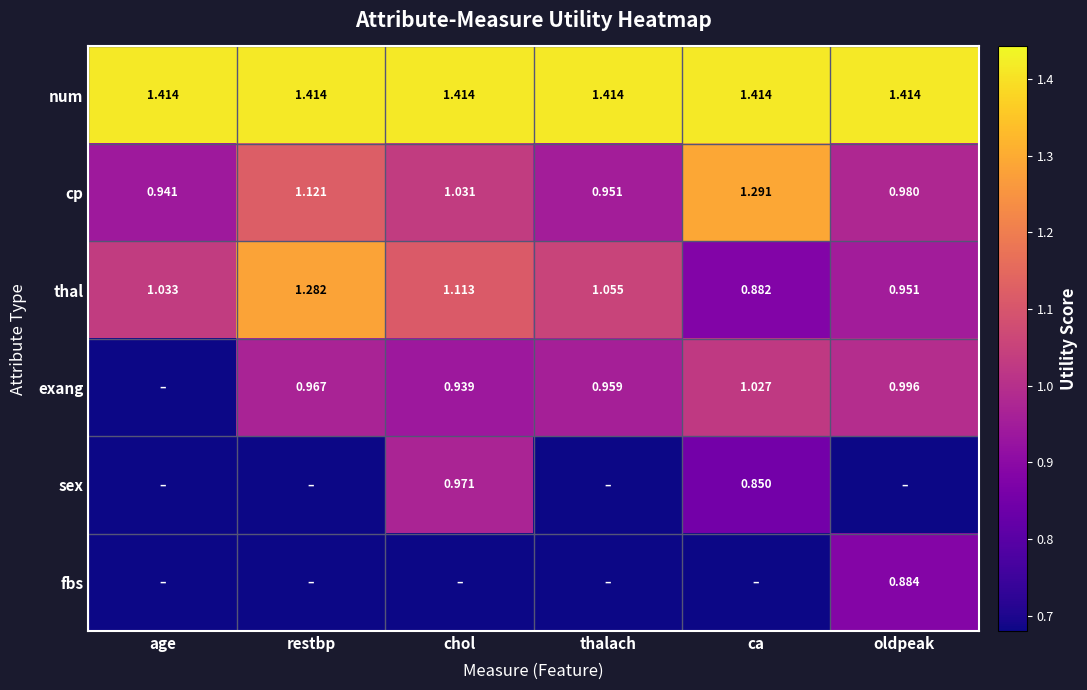

Rank the categories by cp value from highest to lowest.

ca, restbp, chol, oldpeak, thalach, age